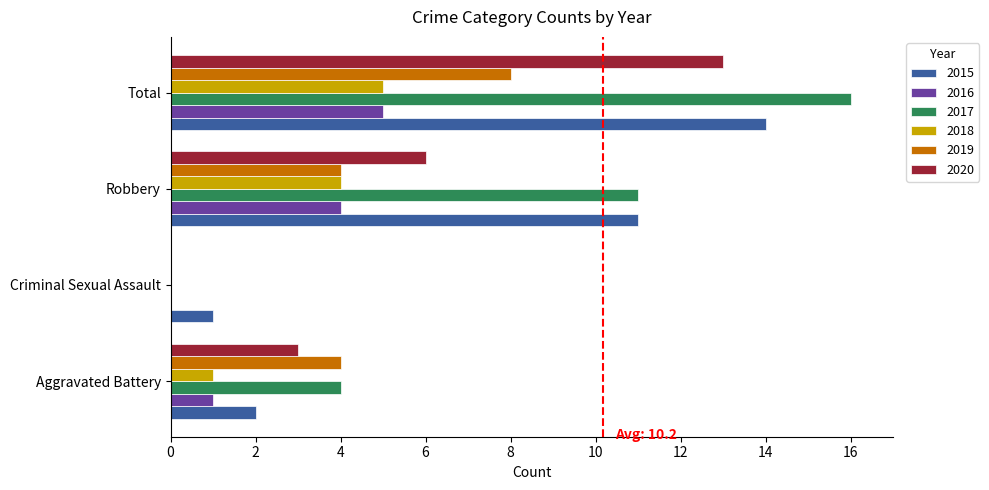

At which category is the sum across all series the highest?

Total